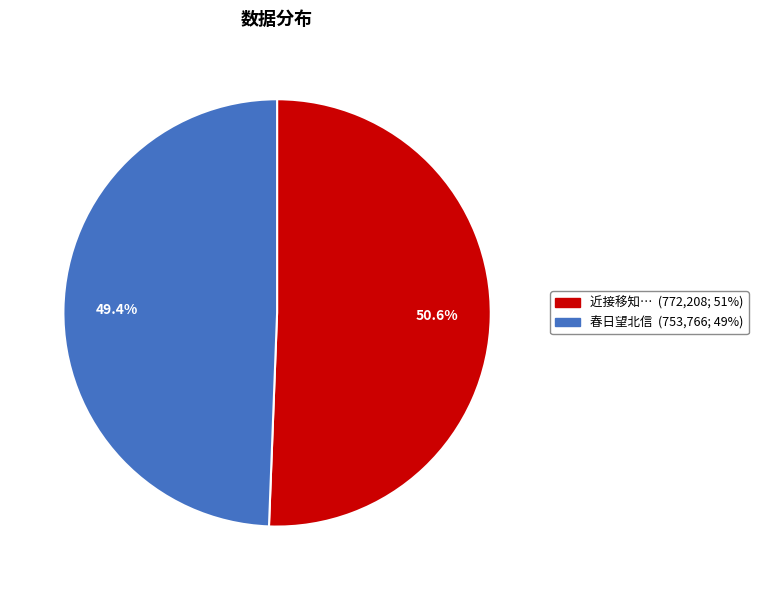

Is there any slice that represents more than half of the pie?

Yes